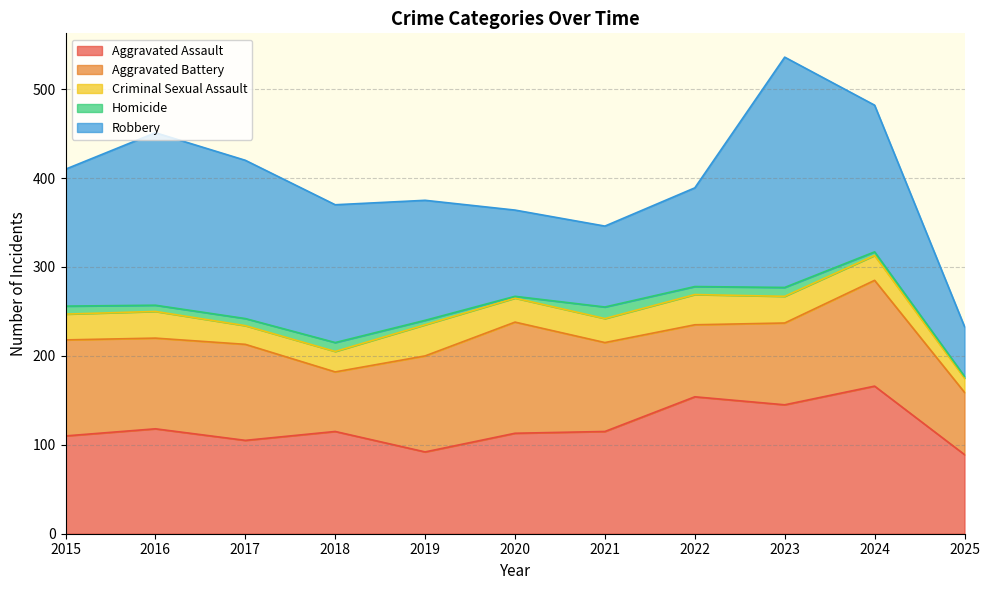

Where does the Robbery series first go above 154?

2016